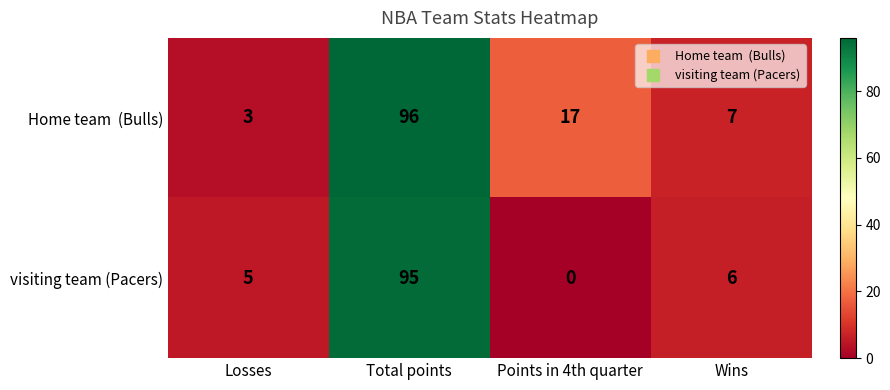

At which label does visiting team (Pacers) first exceed 6?

Total points